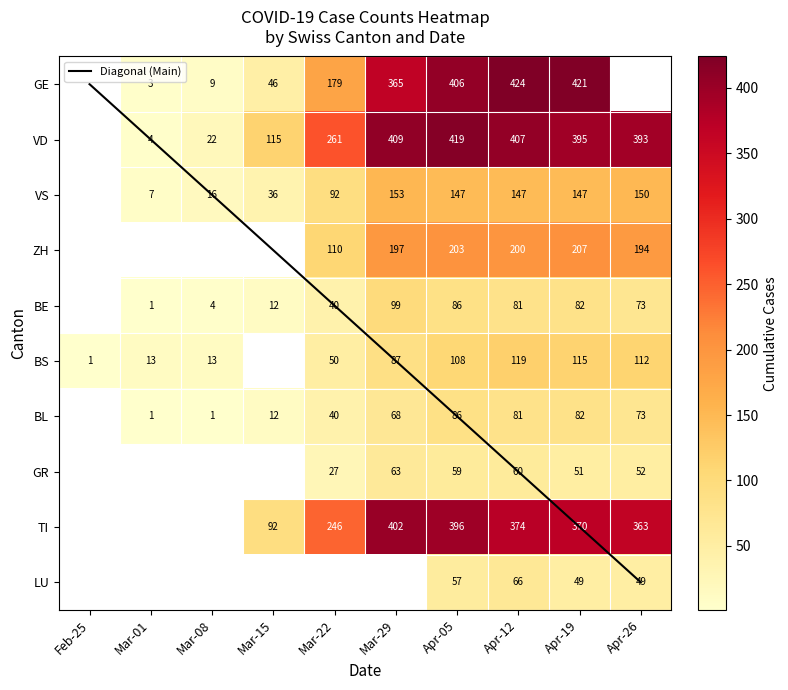

What is the sum of the VD values at Apr-26 and Apr-12?

800.0